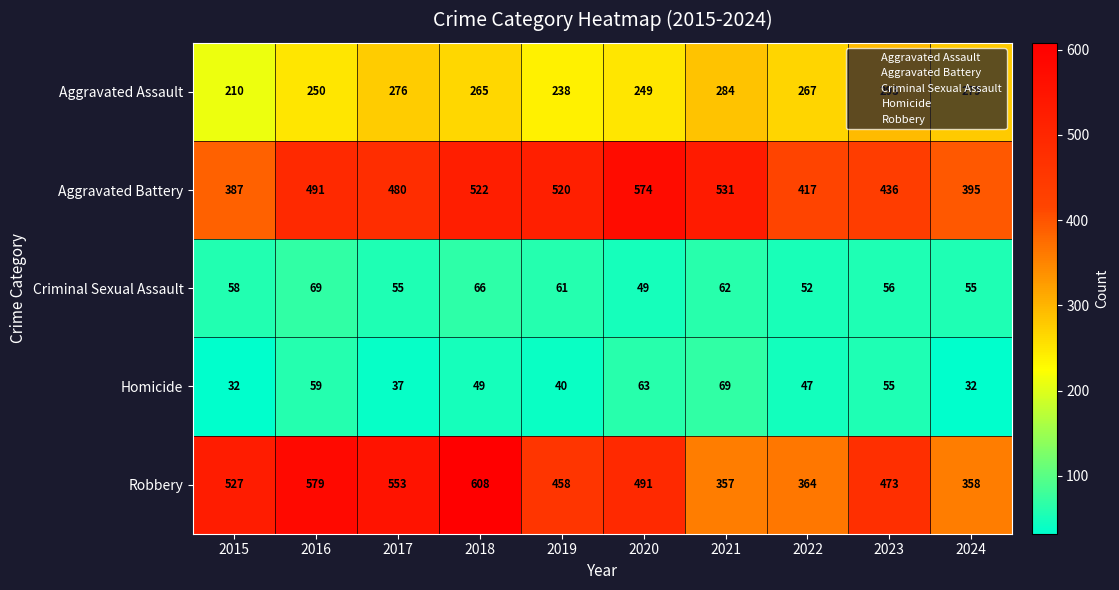

Is it true that Aggravated Assault equals 238 at 2019?

True